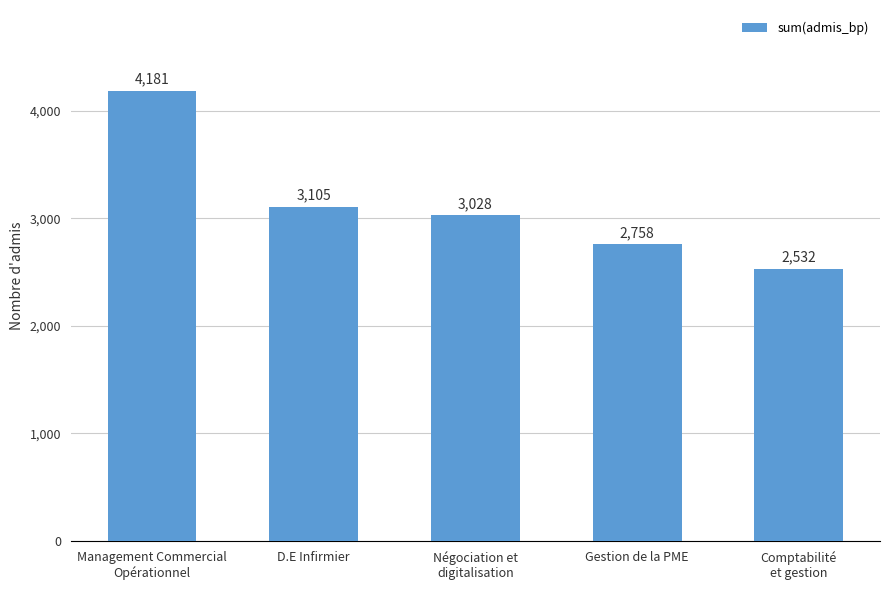

What is the minimum value shown in the chart?

2532